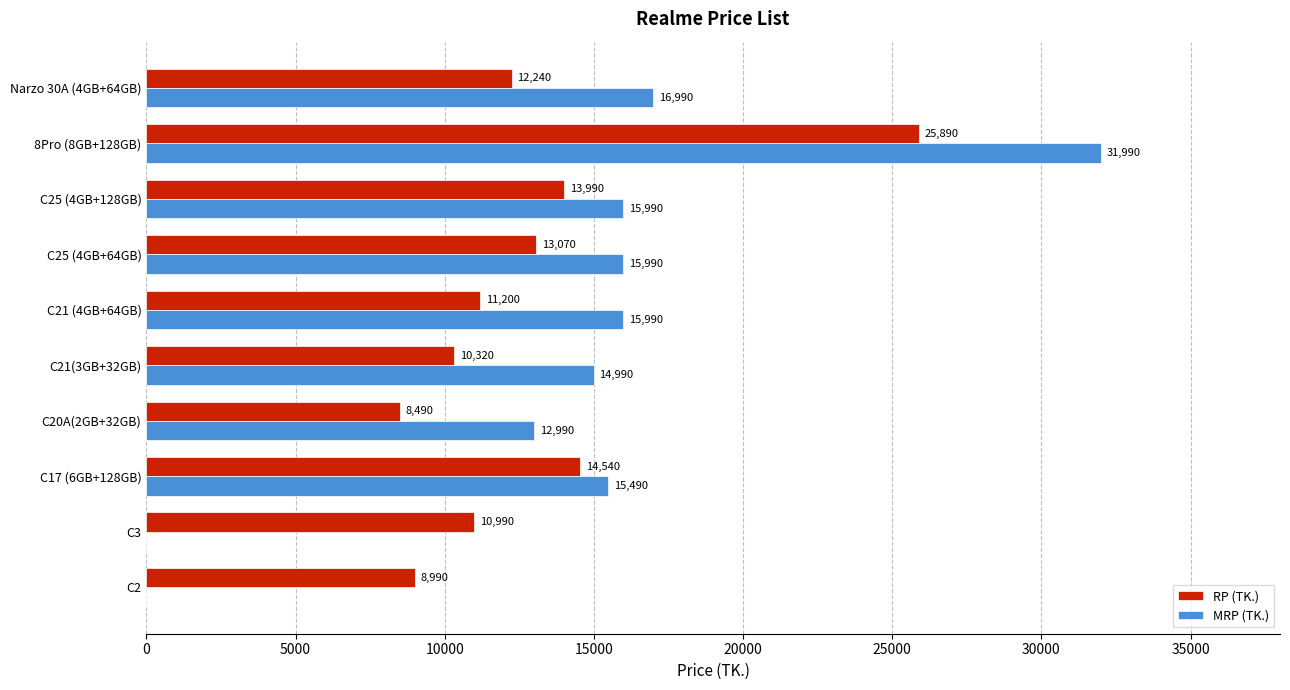

Is the value of MRP (TK.) at C21 (4GB+64GB) greater than the value of RP (TK.) at C21(3GB+32GB)?

Yes